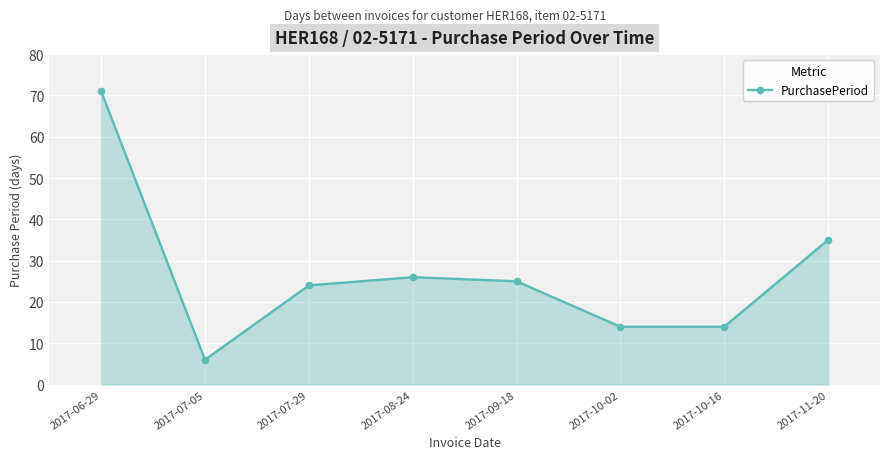

How many lines are shown in the chart?

1